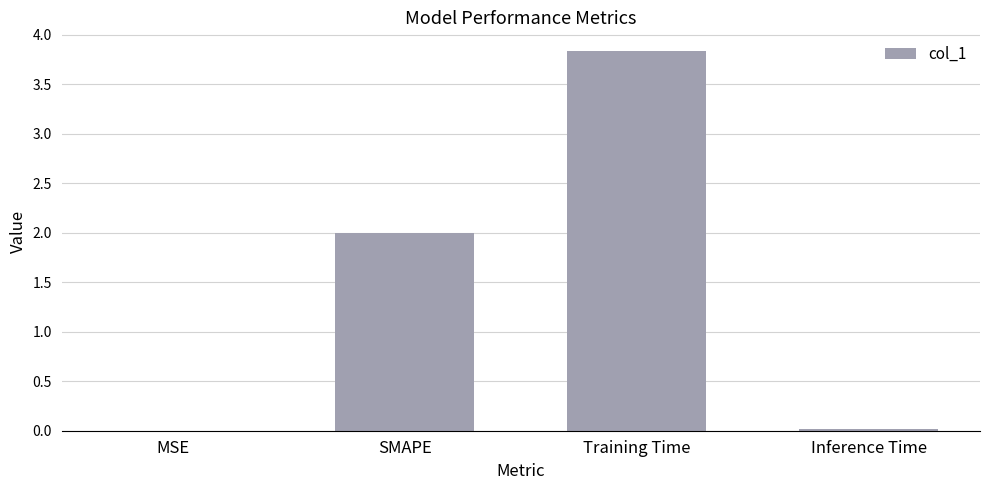

Which category has the highest value across all series?

Training Time